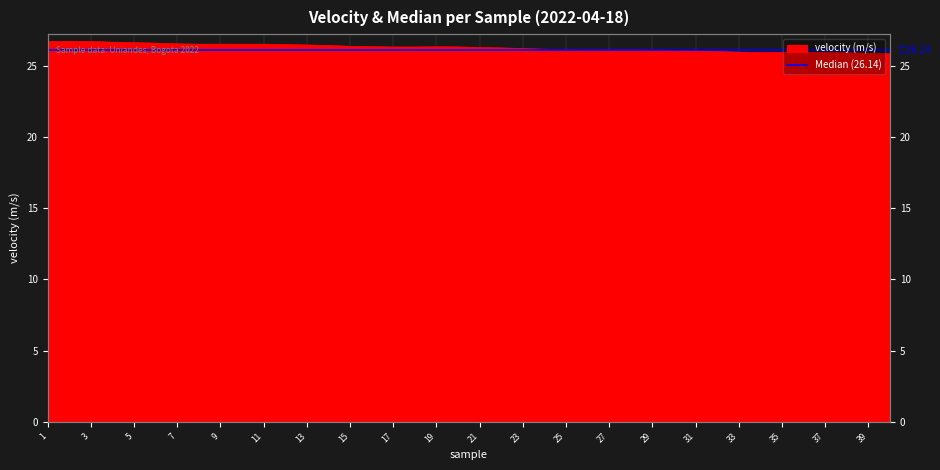

Which has a higher value, 2 or 13?

2